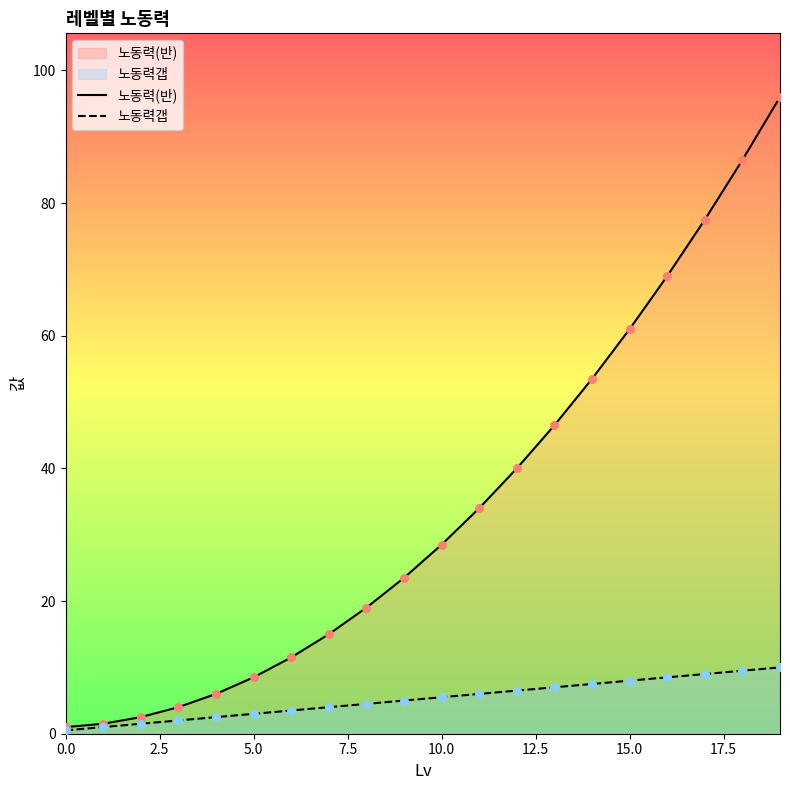

Which series has the largest Y range (max minus min)?

노동력(반)